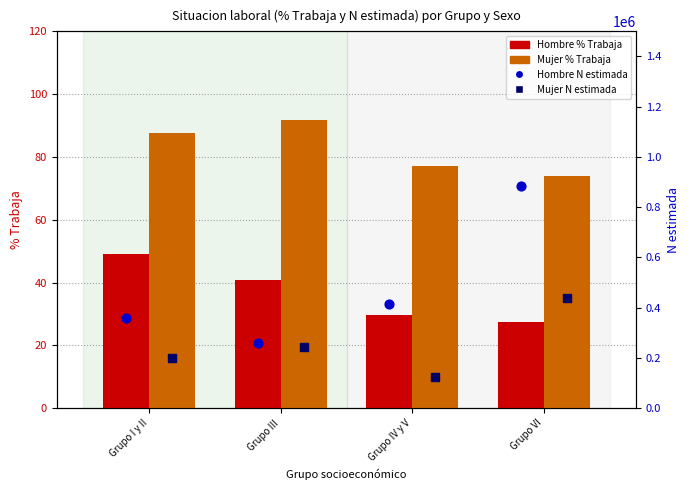

What are all the series names shown in the legend?

Hombre % Trabaja, Mujer % Trabaja, Hombre N estimada, Mujer N estimada